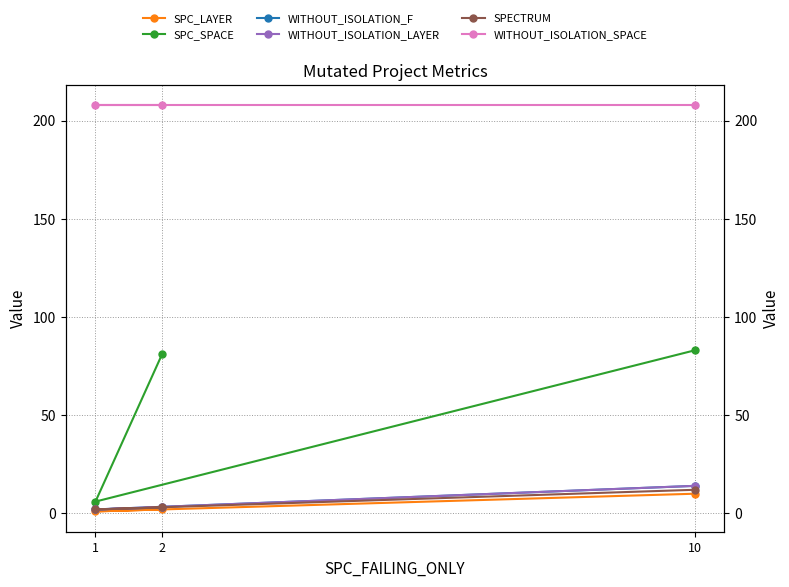

The SPC_LAYER series shows 3 at 2. True or false?

False